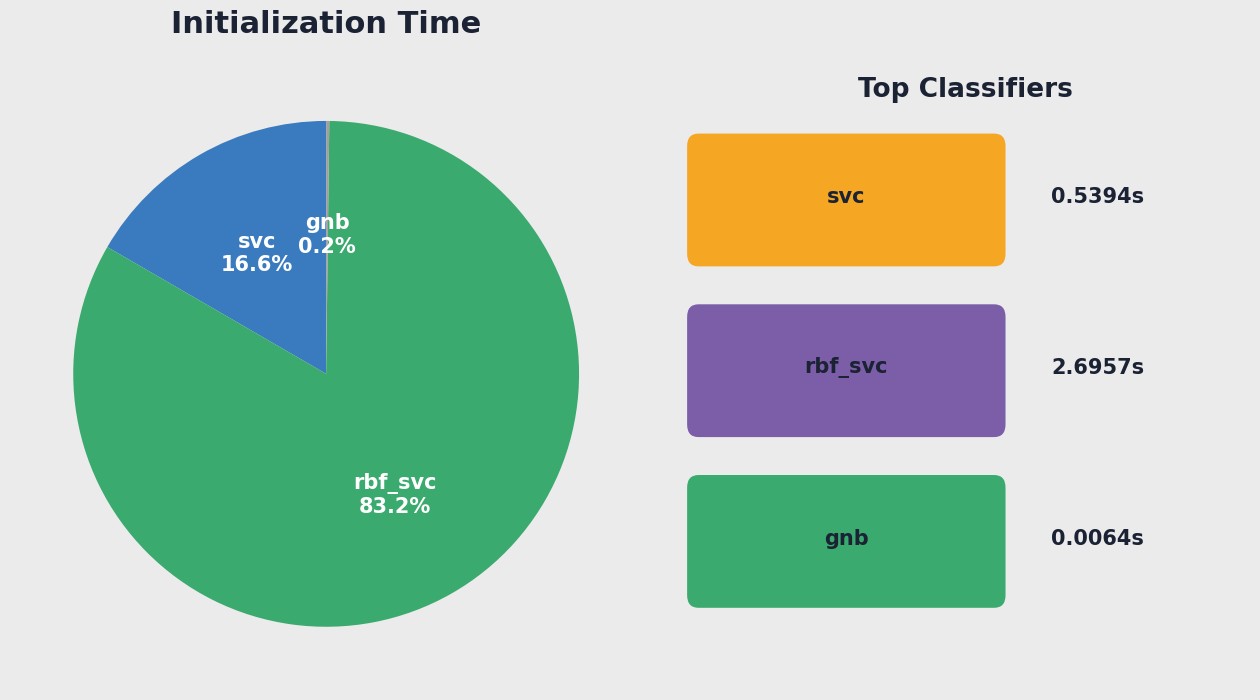

To the nearest percent, what is the average slice percentage?

33%